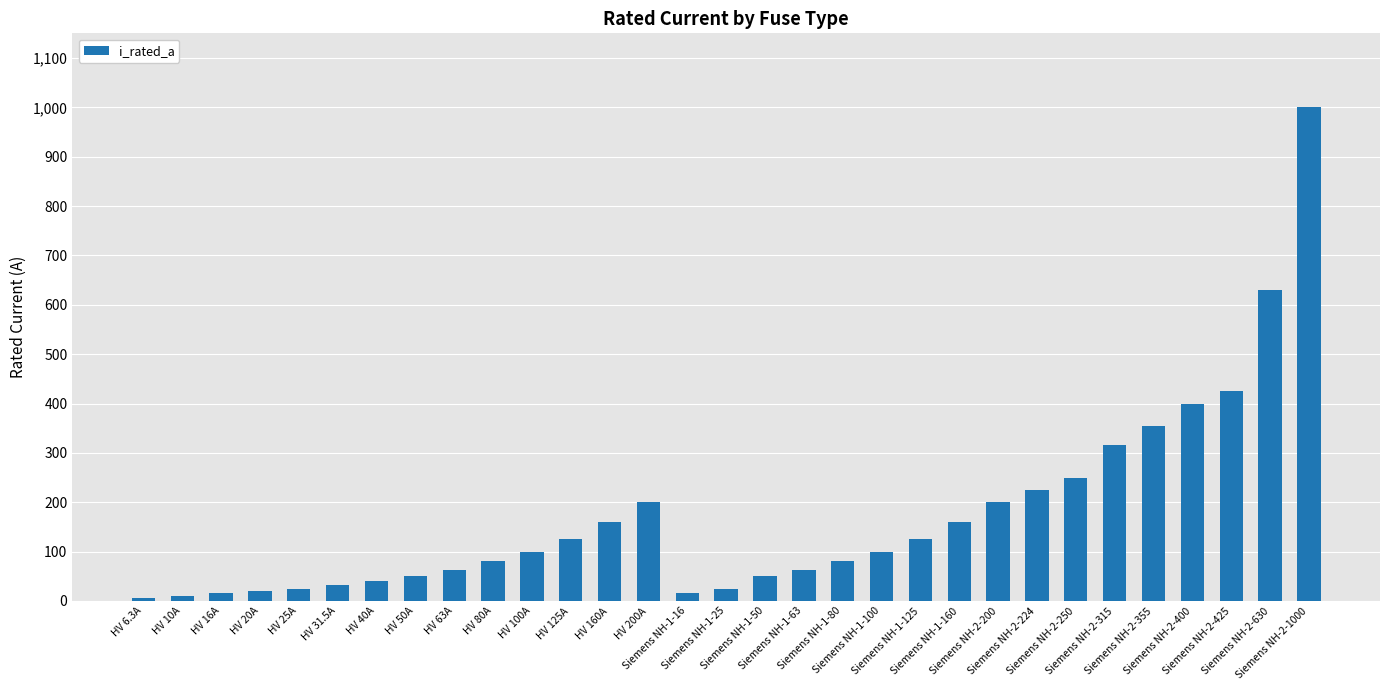

What is the greatest value displayed?

1000.0